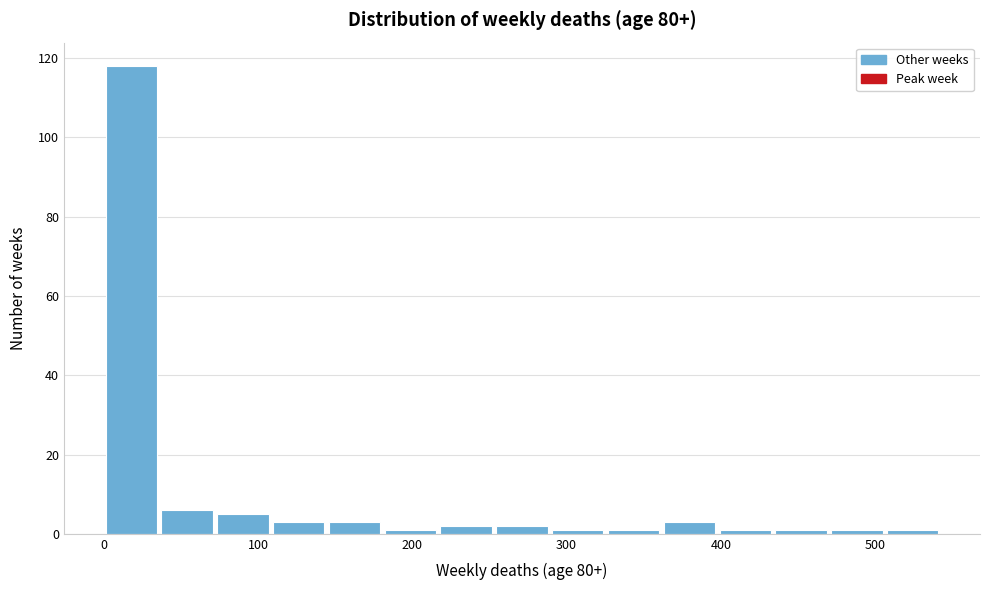

Around what value on the x-axis is the tallest bar? Give the approximate position of its centre, as read against the axis.

20